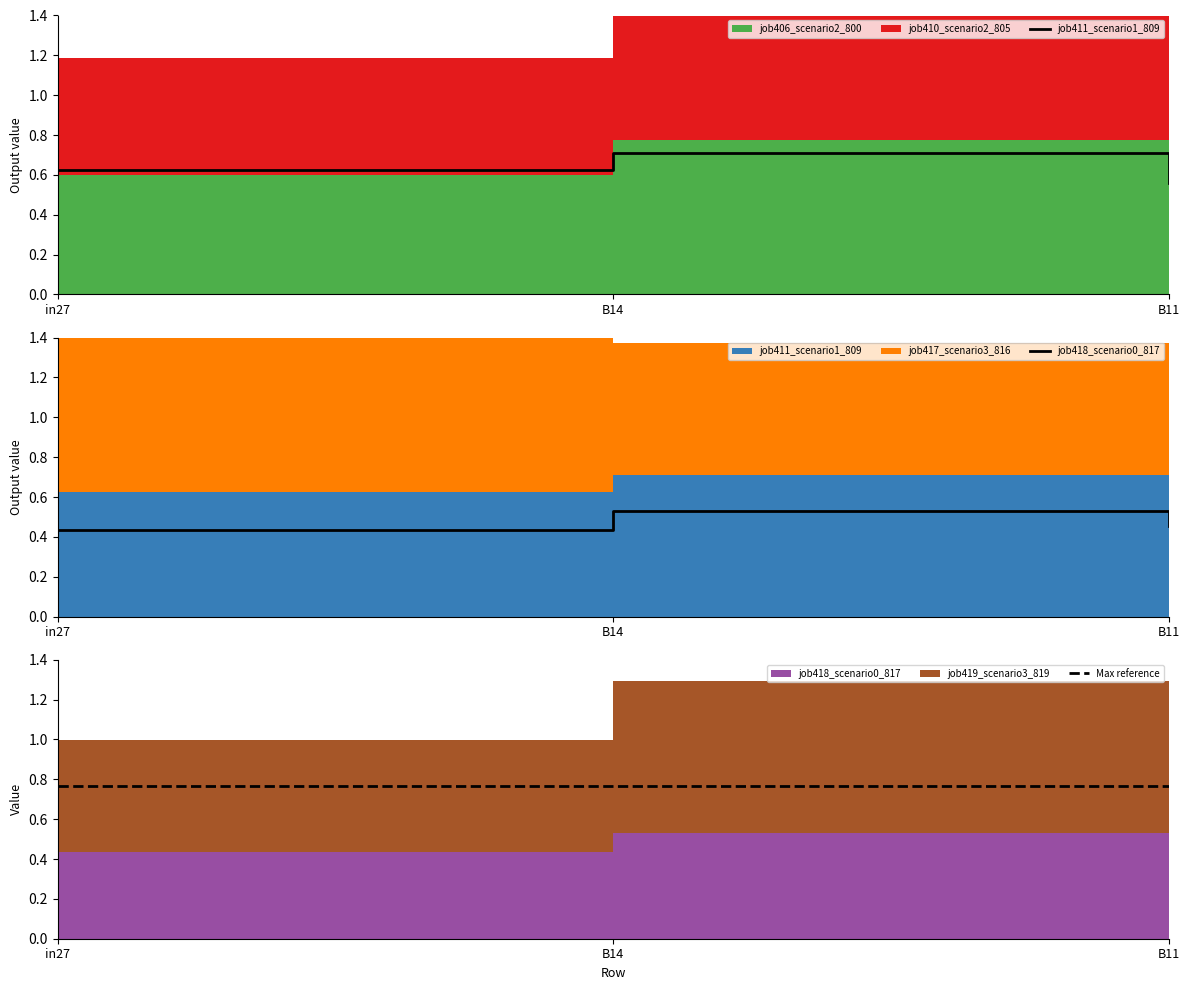

Reading left to right, extract all data points from this chart.

job411_scenario1_809: in27=0.6	B14=0.7	B11=0.6
job418_scenario0_817: in27=0.4	B14=0.5	B11=0.5
Max reference: in27=0.8	B14=0.8	B11=0.8